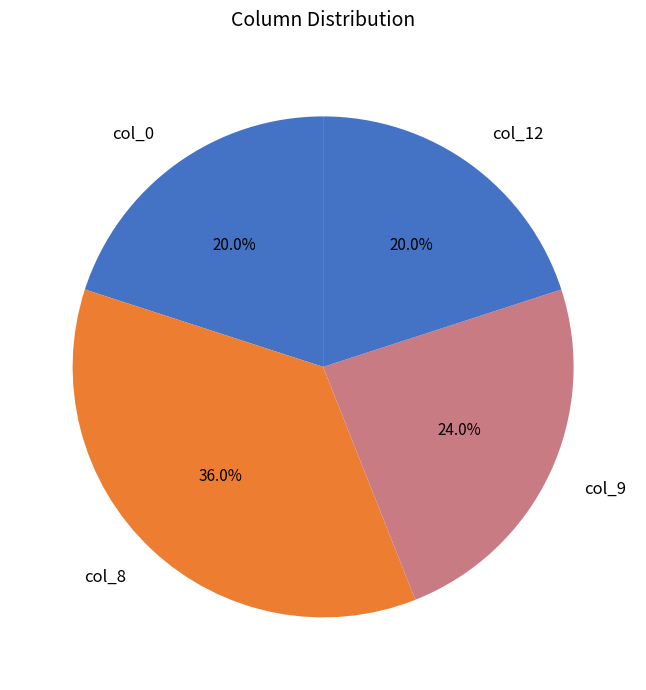

Count the number of slices in the pie.

4